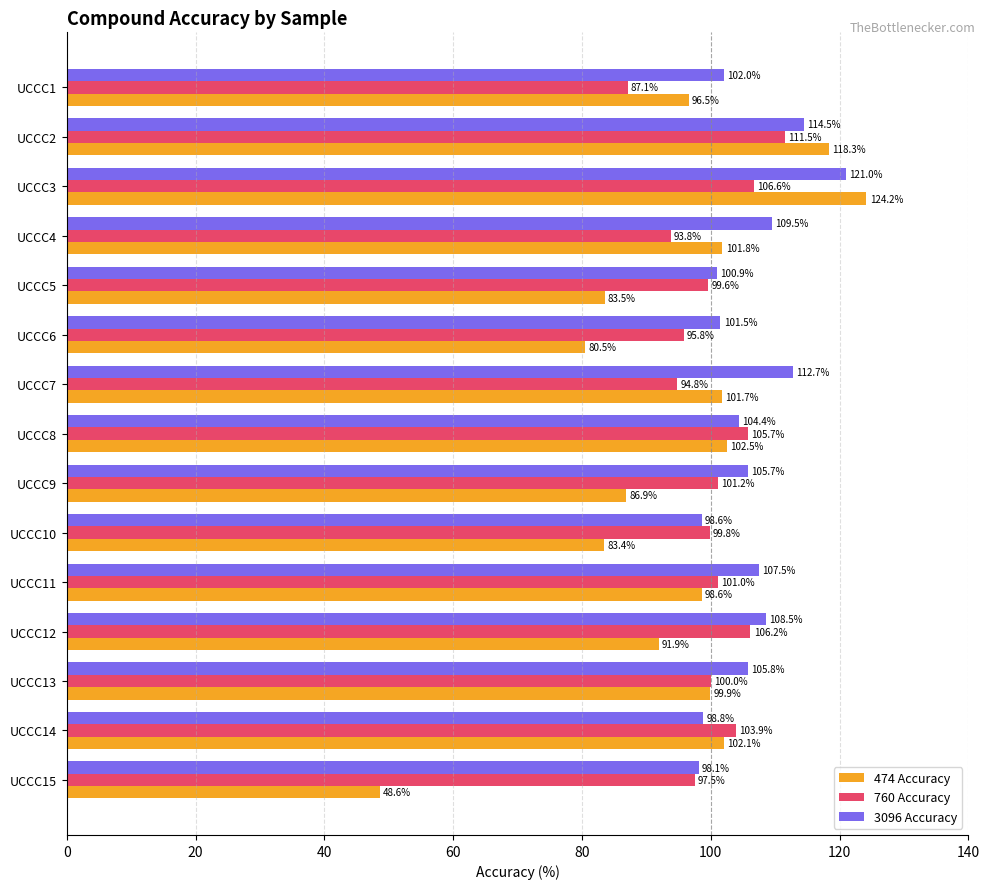

What is the minimum value shown in the chart?

48.6